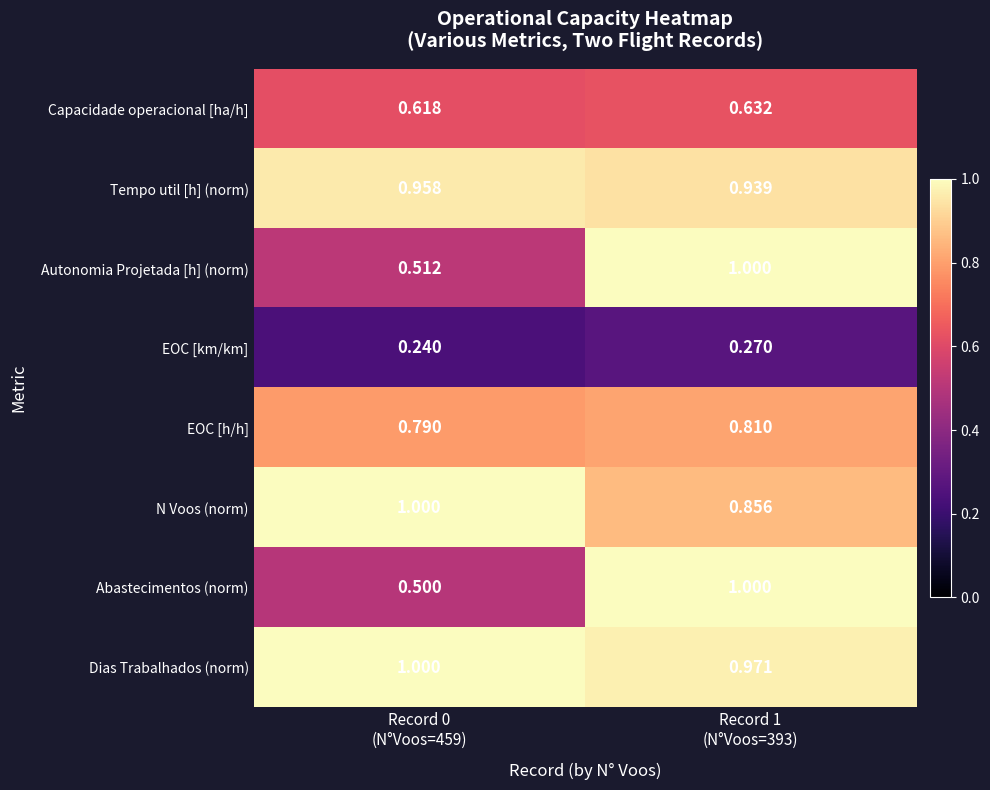

Count the number of data series in this chart.

8